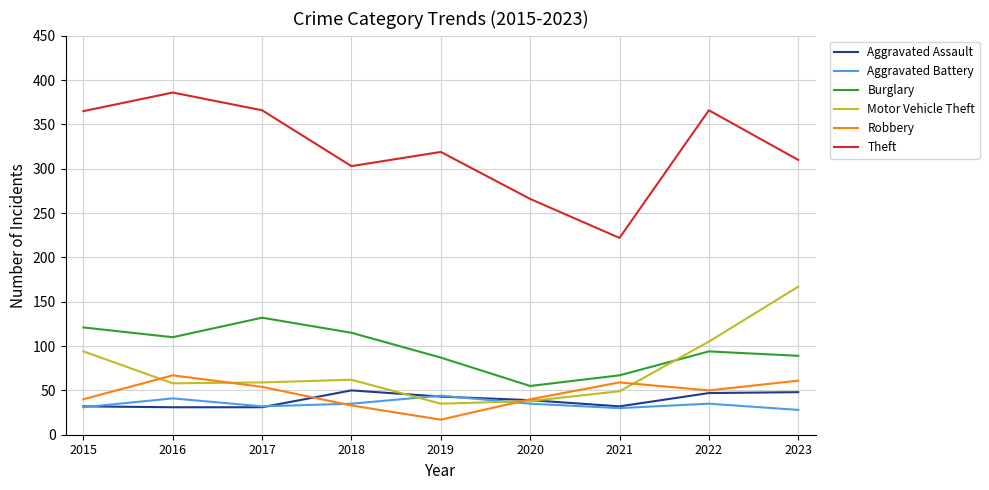

The value of Burglary at 2016 is 28. True or false?

False